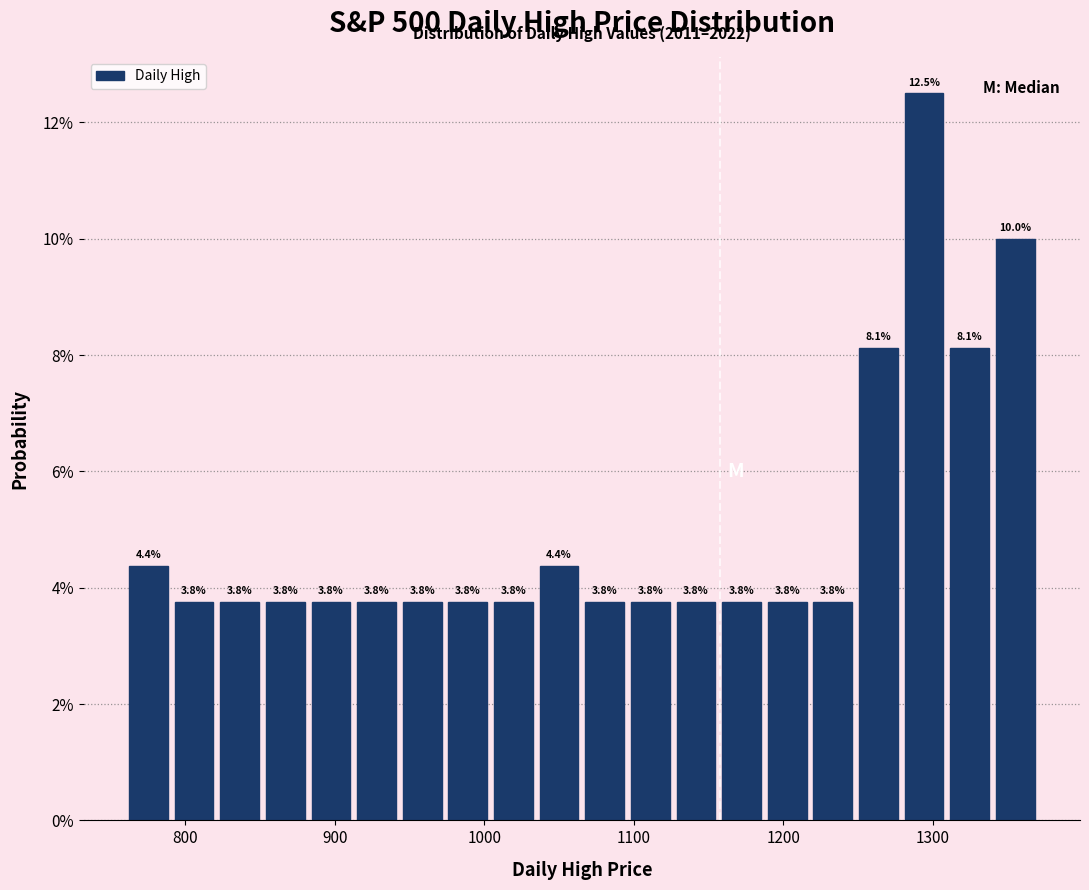

Around what value on the x-axis is the tallest bar? Give the approximate position of its centre, as read against the axis.

1290